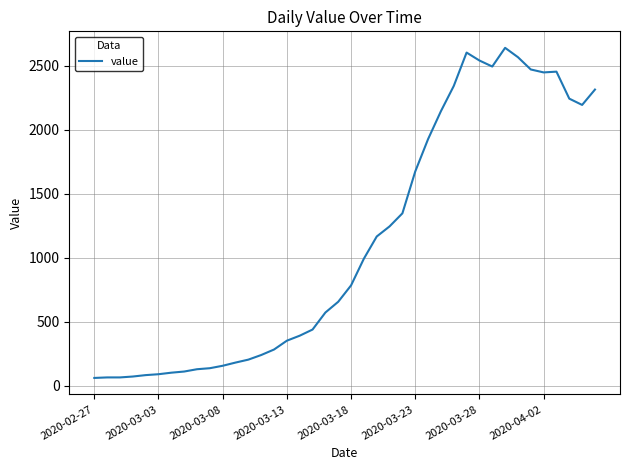

What is the greatest value displayed?

2640